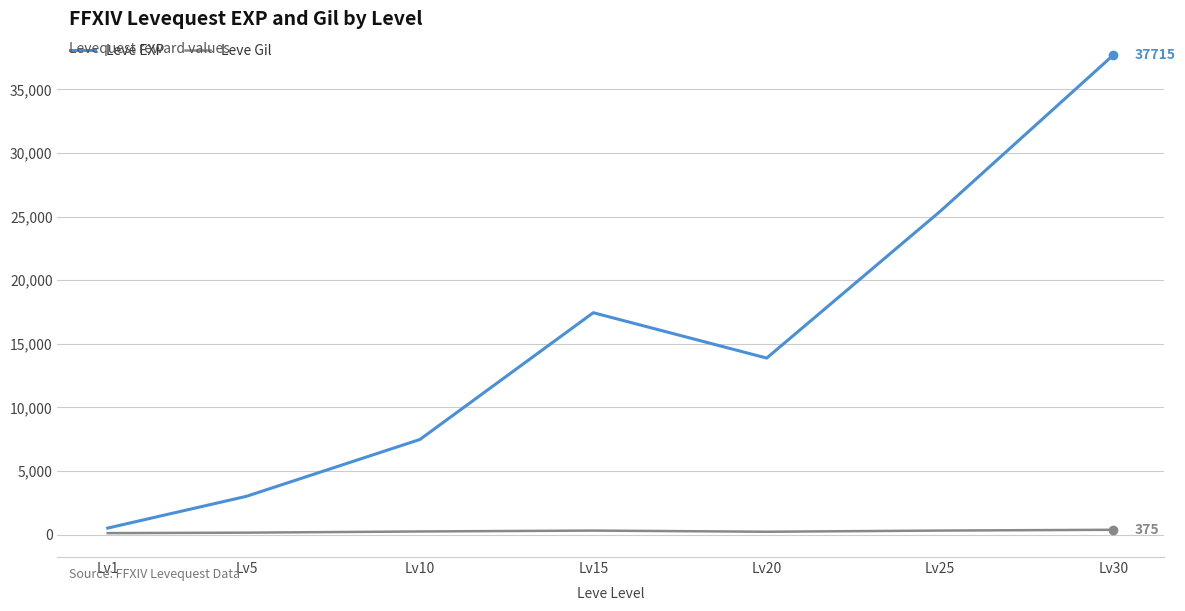

Which series has the largest total across all categories?

Leve EXP